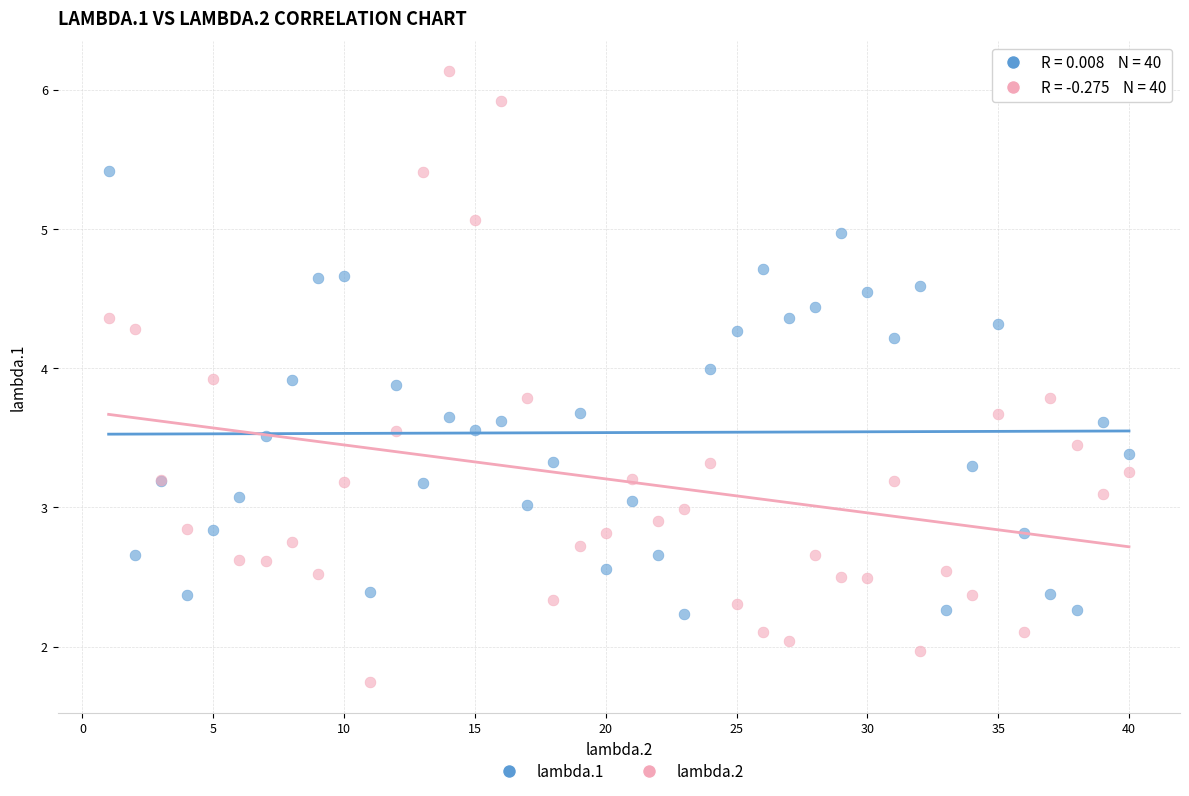

Which series reaches the minimum Y coordinate?

lambda.2